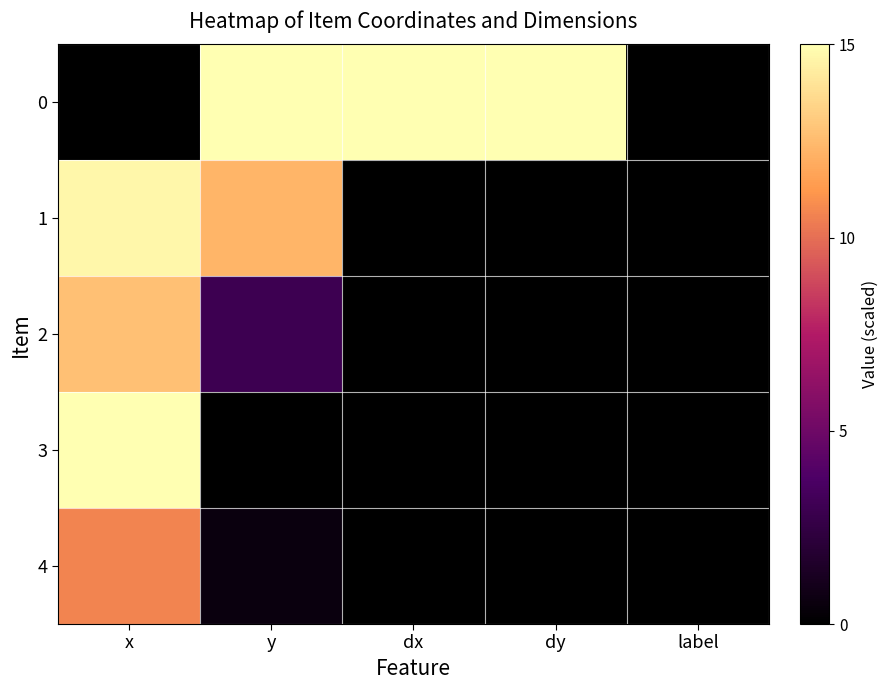

Count the number of data series in this chart.

5